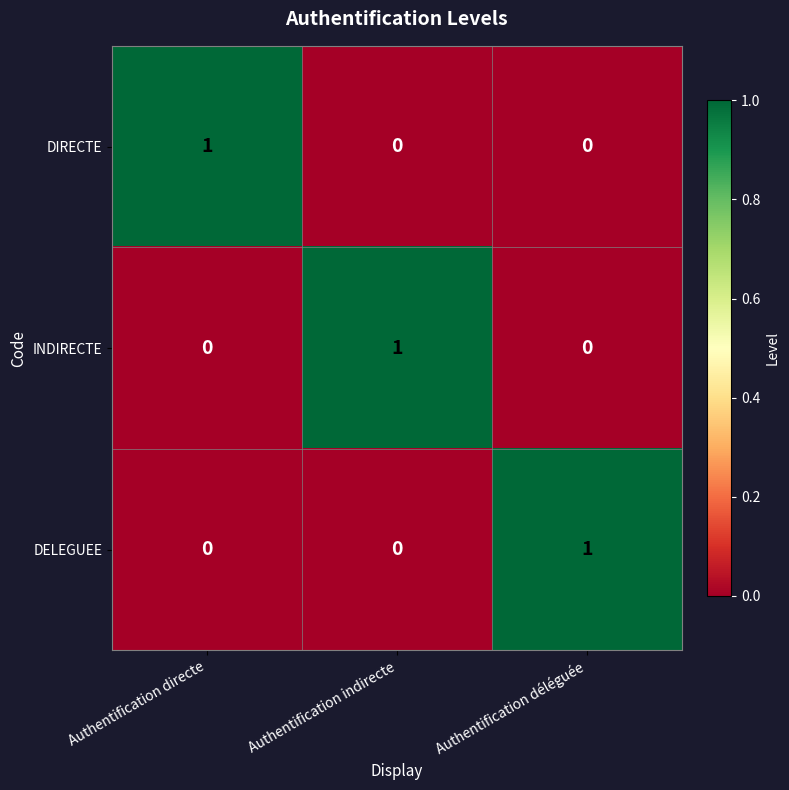

How many DIRECTE values are between 0 and 1?

3